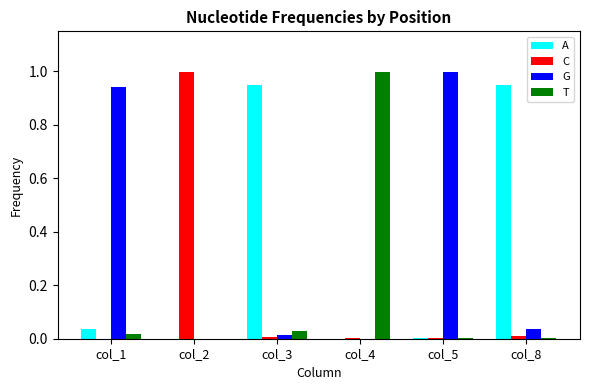

Is the value of C at col_2 greater than the value of A at col_2?

Yes